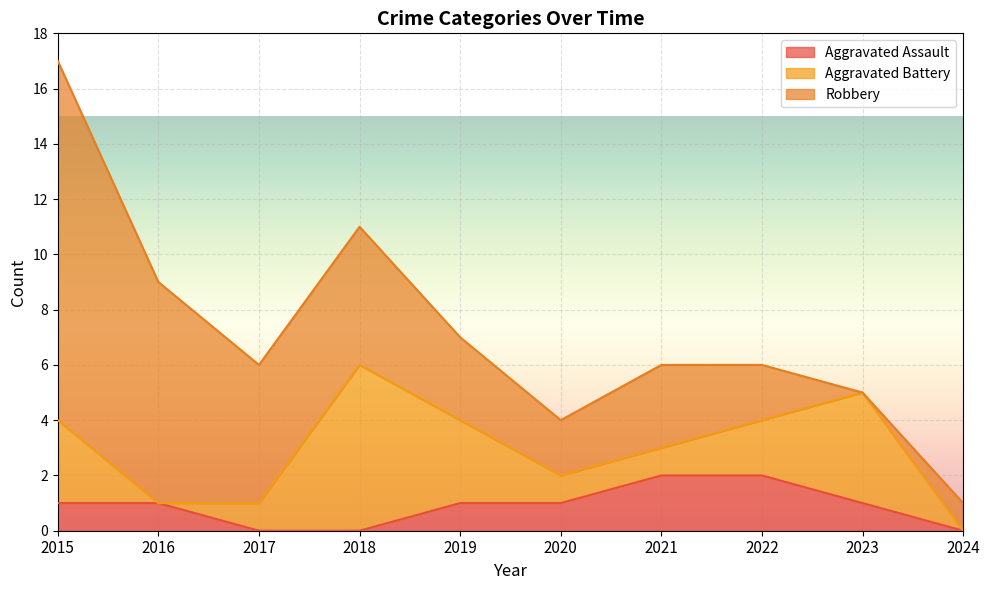

Between which two adjacent categories do Aggravated Battery and Aggravated Assault first intersect?

2015 and 2016